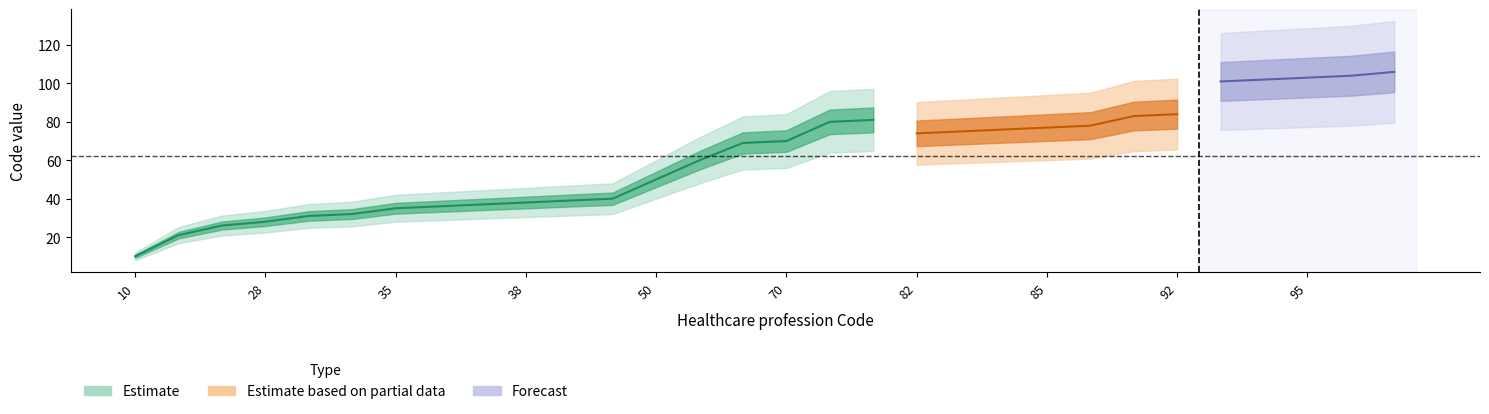

Is the value of Estimate at 85 greater than the value of Estimate based on partial data at 92?

Yes